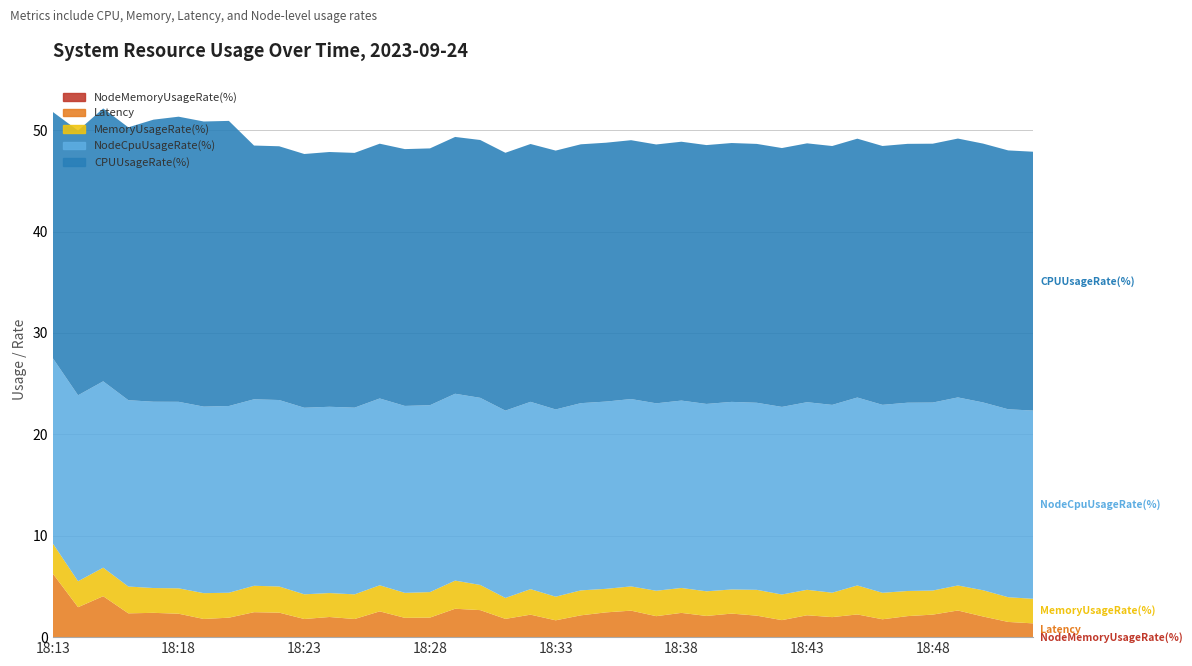

Reading left to right, extract all data points from this chart.

NodeMemoryUsageRate(%): 18:13=0.0	18:14=0.0	18:15=0.0	18:16=0.0	18:17=0.0	18:18=0.0	18:19=0.0	18:20=0.0	18:21=0.0	18:22=0.0	18:23=0.0	18:24=0.0	18:25=0.0	18:26=0.0	18:27=0.0	18:28=0.0	18:29=0.0	18:30=0.0	18:31=0.0	18:32=0.0	18:33=0.0	18:34=0.0	18:35=0.0	18:36=0.0	18:37=0.0	18:38=0.0	18:39=0.0	18:40=0.0	18:41=0.0	18:42=0.0	18:43=0.0	18:44=0.0	18:45=0.0	18:46=0.0	18:47=0.0	18:48=0.0	18:49=0.0	18:50=0.0	18:51=0.0	18:52=0.0
Latency: 18:13=6.2	18:14=2.9	18:15=4.0	18:16=2.3	18:17=2.4	18:18=2.3	18:19=1.8	18:20=1.9	18:21=2.5	18:22=2.4	18:23=1.8	18:24=2.0	18:25=1.8	18:26=2.5	18:27=1.9	18:28=1.9	18:29=2.8	18:30=2.7	18:31=1.8	18:32=2.2	18:33=1.7	18:34=2.1	18:35=2.4	18:36=2.6	18:37=2.1	18:38=2.4	18:39=2.1	18:40=2.3	18:41=2.1	18:42=1.7	18:43=2.2	18:44=2.0	18:45=2.2	18:46=1.8	18:47=2.1	18:48=2.2	18:49=2.6	18:50=2.0	18:51=1.5	18:52=1.4
NodeCpuUsageRate(%): 18:13=18.3	18:14=18.3	18:15=18.4	18:16=18.4	18:17=18.4	18:18=18.4	18:19=18.4	18:20=18.4	18:21=18.4	18:22=18.4	18:23=18.4	18:24=18.4	18:25=18.4	18:26=18.4	18:27=18.4	18:28=18.4	18:29=18.4	18:30=18.5	18:31=18.5	18:32=18.5	18:33=18.5	18:34=18.5	18:35=18.5	18:36=18.5	18:37=18.5	18:38=18.5	18:39=18.5	18:40=18.5	18:41=18.4	18:42=18.5	18:43=18.5	18:44=18.5	18:45=18.5	18:46=18.5	18:47=18.6	18:48=18.5	18:49=18.5	18:50=18.5	18:51=18.5	18:52=18.6
MemoryUsageRate(%): 18:13=3.0	18:14=2.6	18:15=2.8	18:16=2.6	18:17=2.4	18:18=2.5	18:19=2.5	18:20=2.5	18:21=2.6	18:22=2.6	18:23=2.4	18:24=2.4	18:25=2.4	18:26=2.6	18:27=2.5	18:28=2.5	18:29=2.8	18:30=2.5	18:31=2.1	18:32=2.5	18:33=2.3	18:34=2.5	18:35=2.3	18:36=2.4	18:37=2.5	18:38=2.5	18:39=2.4	18:40=2.4	18:41=2.5	18:42=2.5	18:43=2.5	18:44=2.4	18:45=2.9	18:46=2.6	18:47=2.5	18:48=2.4	18:49=2.5	18:50=2.6	18:51=2.4	18:52=2.4
CPUUsageRate(%): 18:13=24.3	18:14=26.1	18:15=26.9	18:16=26.9	18:17=27.8	18:18=28.1	18:19=28.1	18:20=28.1	18:21=25.0	18:22=25.0	18:23=25.0	18:24=25.1	18:25=25.1	18:26=25.1	18:27=25.3	18:28=25.3	18:29=25.3	18:30=25.4	18:31=25.4	18:32=25.4	18:33=25.5	18:34=25.5	18:35=25.5	18:36=25.5	18:37=25.5	18:38=25.5	18:39=25.5	18:40=25.5	18:41=25.5	18:42=25.5	18:43=25.5	18:44=25.5	18:45=25.5	18:46=25.5	18:47=25.5	18:48=25.5	18:49=25.5	18:50=25.5	18:51=25.5	18:52=25.5